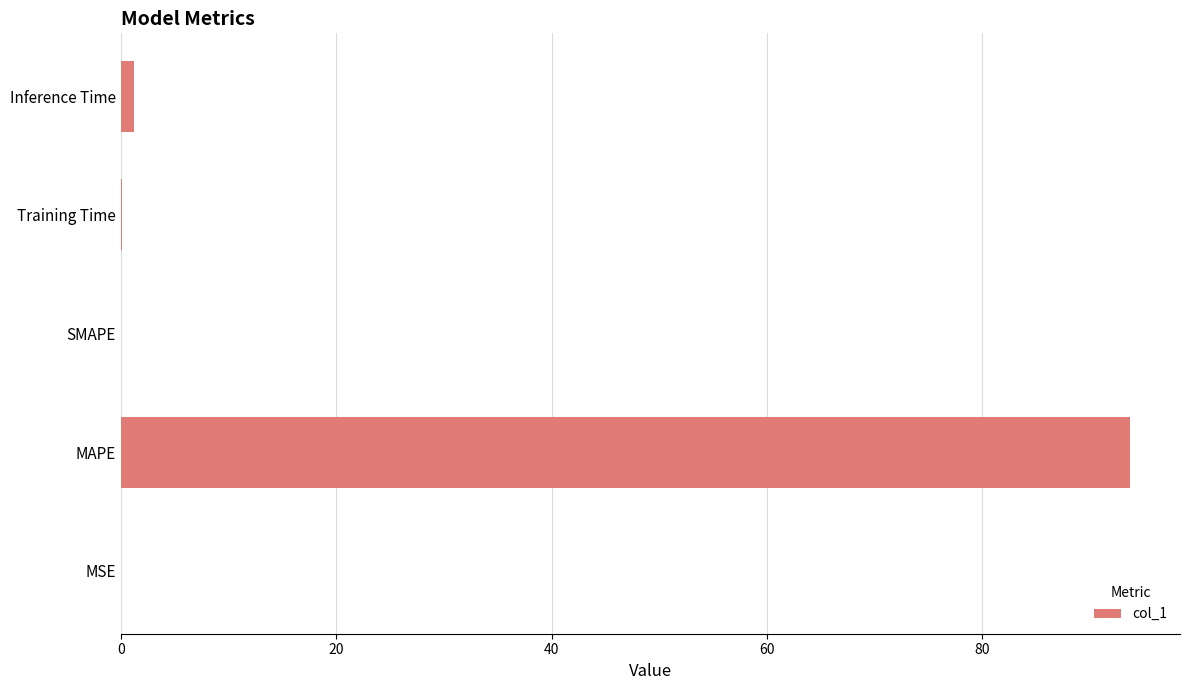

Which category has the highest value across all series?

MAPE